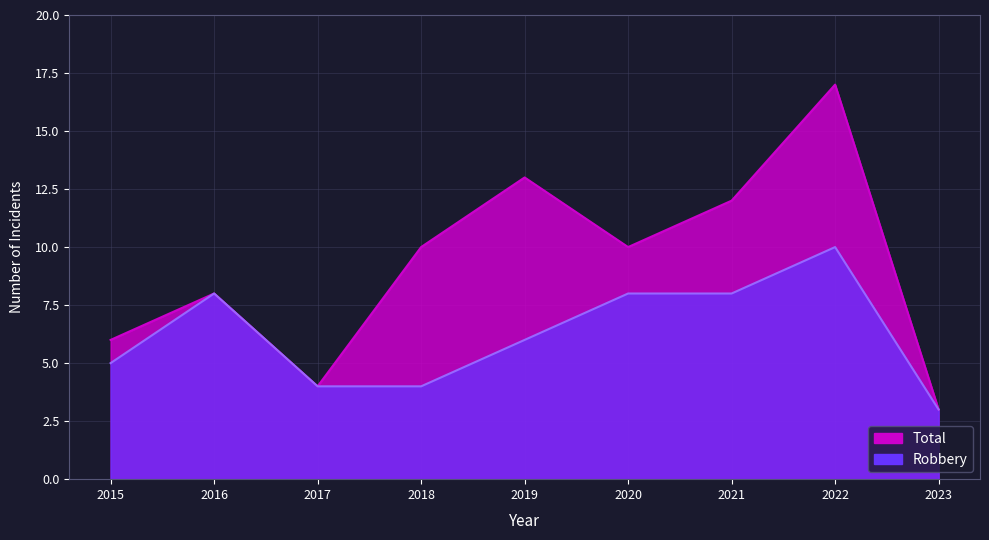

Reading left to right, what are all the values shown in this chart?

Total: 6	8	4	10	13	10	12	17	3
Robbery: 5	8	4	4	6	8	8	10	3